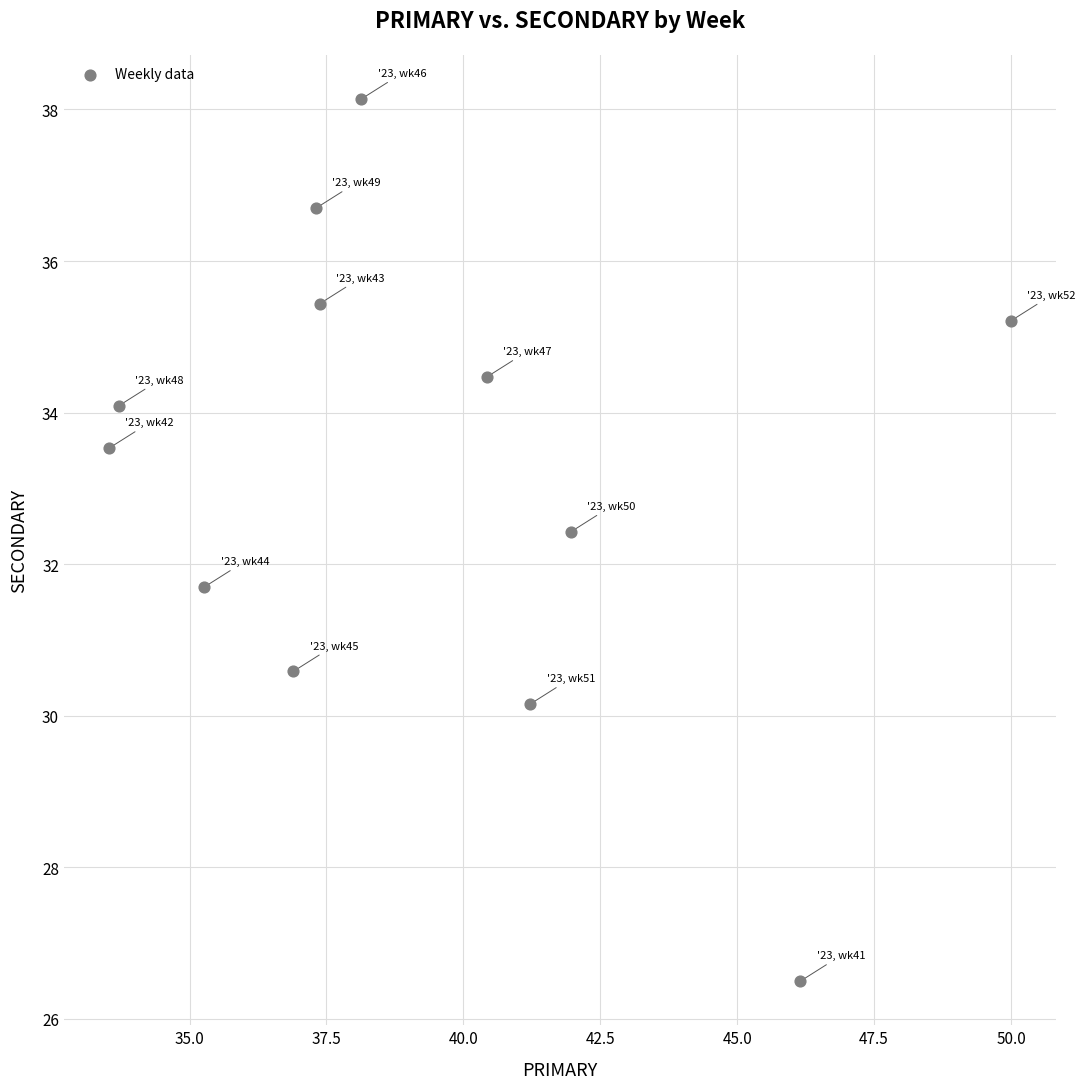

What is the average X value?

39.3